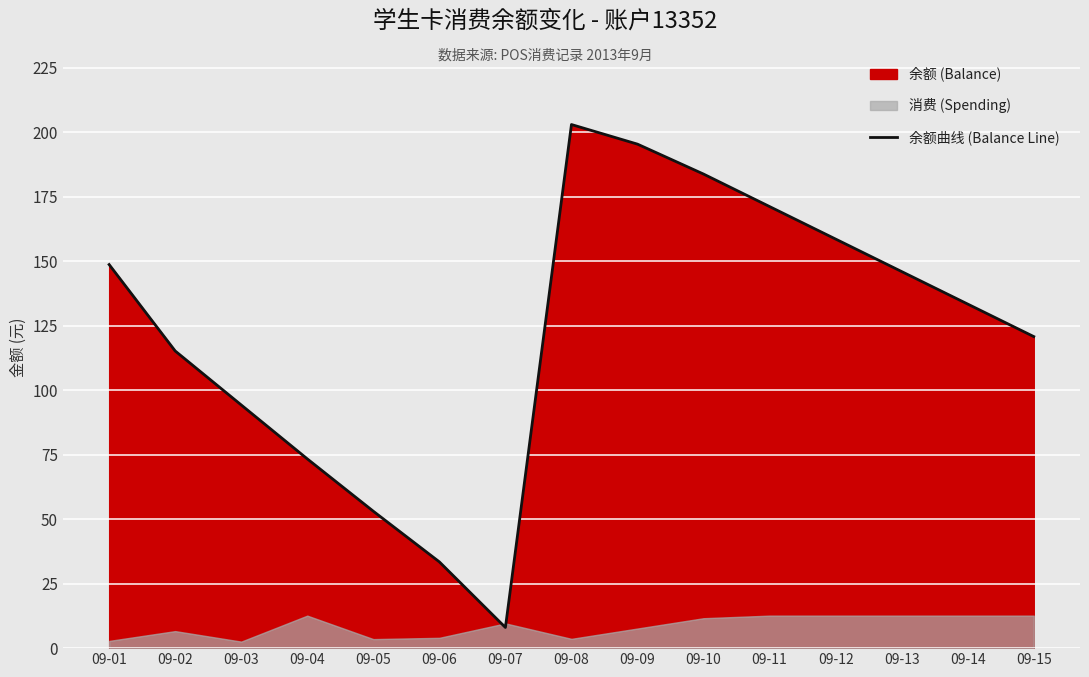

Rank the categories by value from highest to lowest.

09-08, 09-09, 09-10, 09-11, 09-12, 09-01, 09-13, 09-14, 09-15, 09-02, 09-03, 09-04, 09-05, 09-06, 09-07